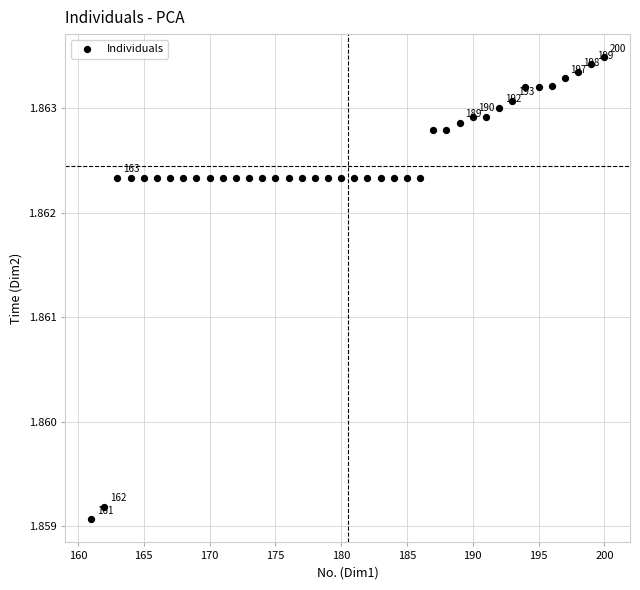

What is the range of X values (max minus min)?

39.0